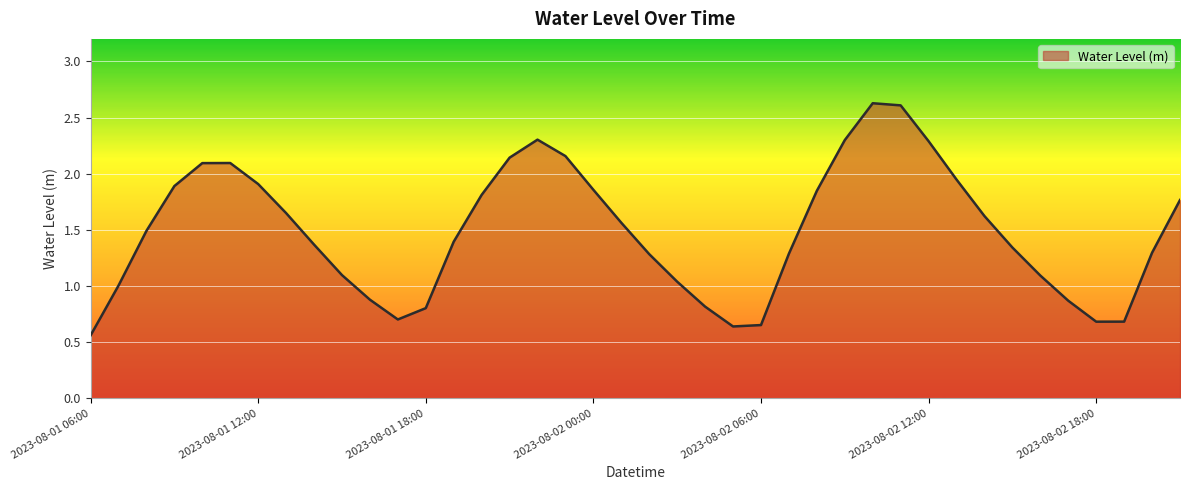

What is the maximum value shown in the chart?

2.6